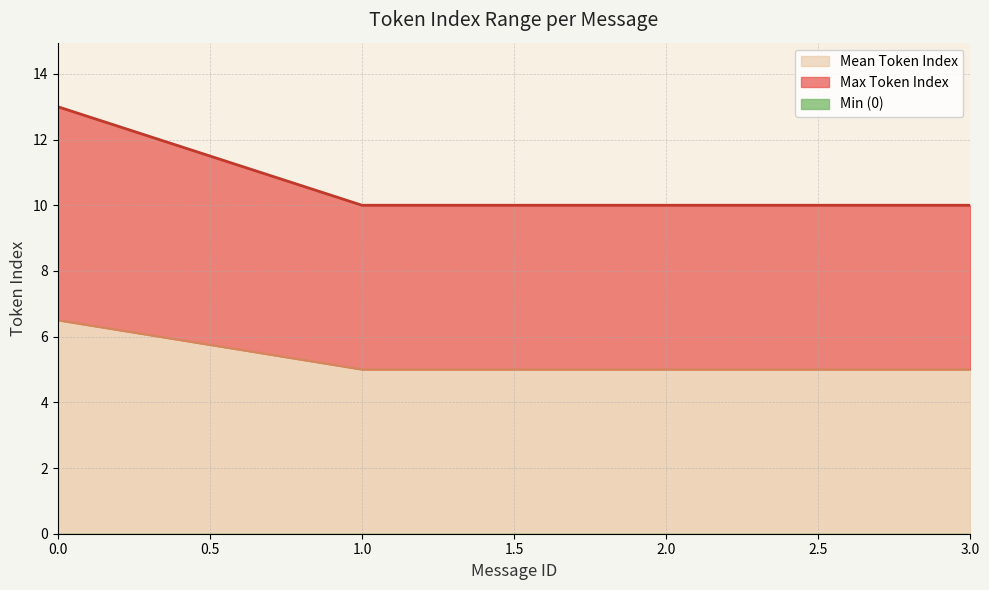

What is the lowest value of the Mean Token Index series?

5.0